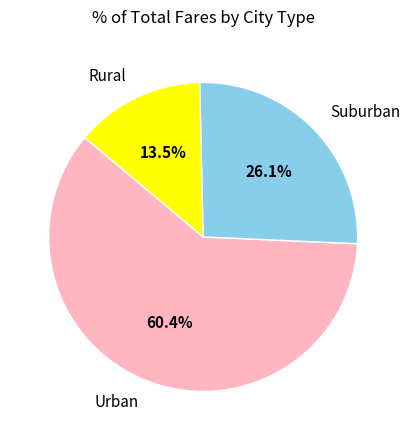

Which has a higher value, Suburban or Rural?

Suburban